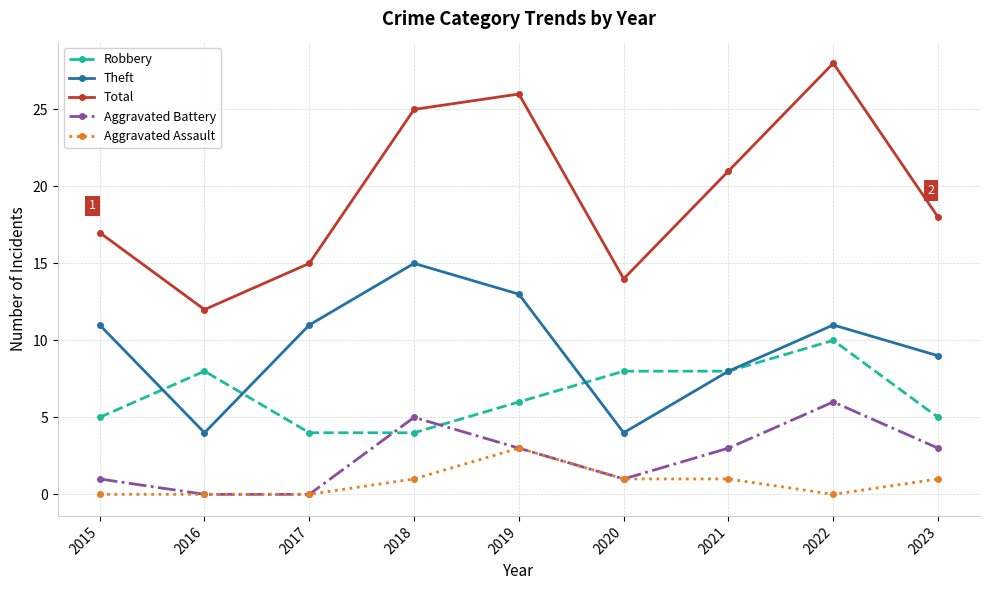

What is the sum of the Aggravated Battery values at 2018 and 2023?

8